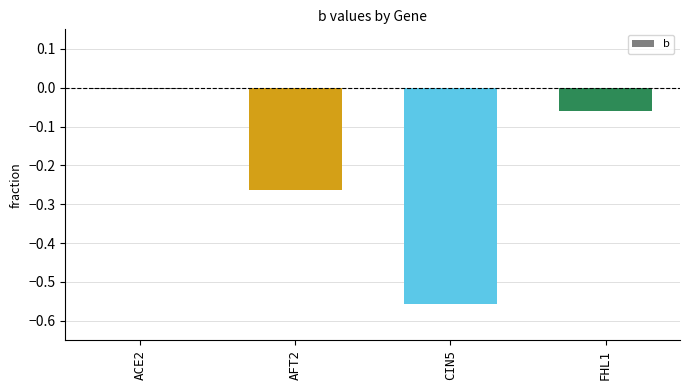

Which has a higher value, AFT2 or FHL1?

FHL1